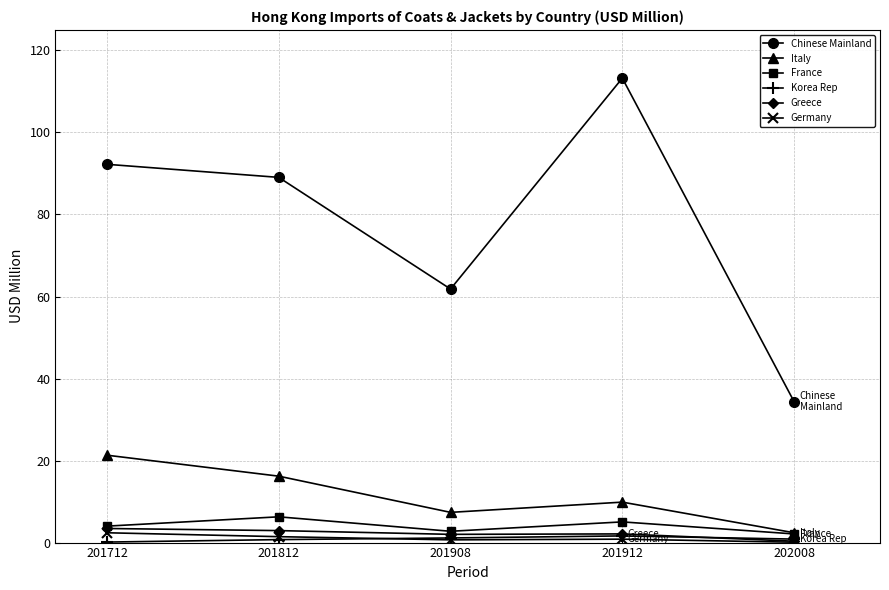

What is the average value of the Greece series?

2.2